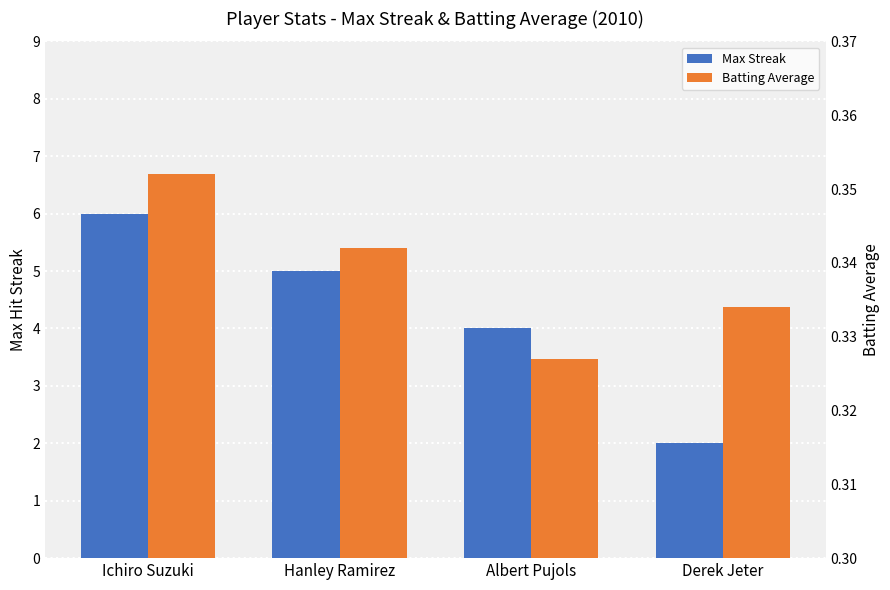

Which label corresponds to the smallest value in the chart?

Albert Pujols